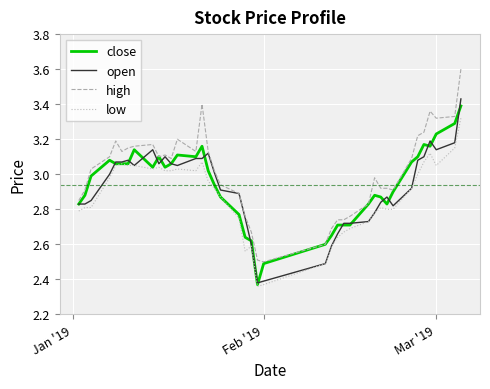

At how many categories does at least one series exceed 3?

22